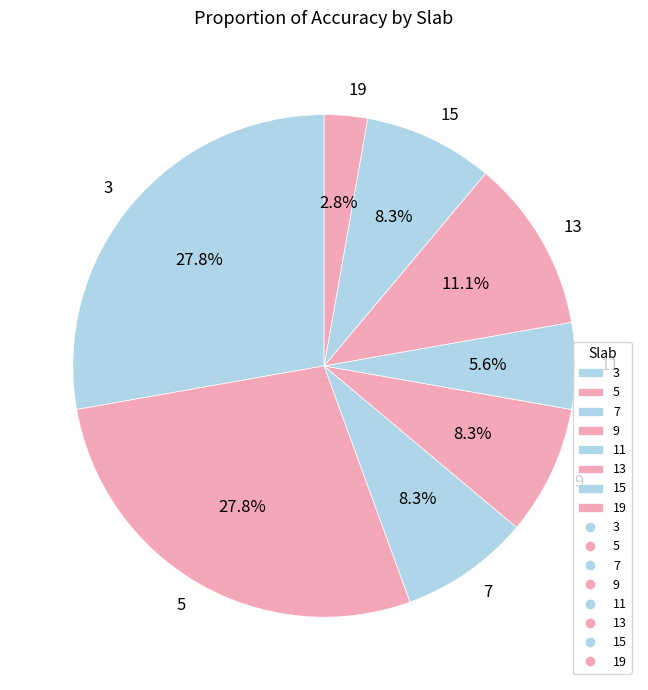

Count the number of slices in the pie.

8